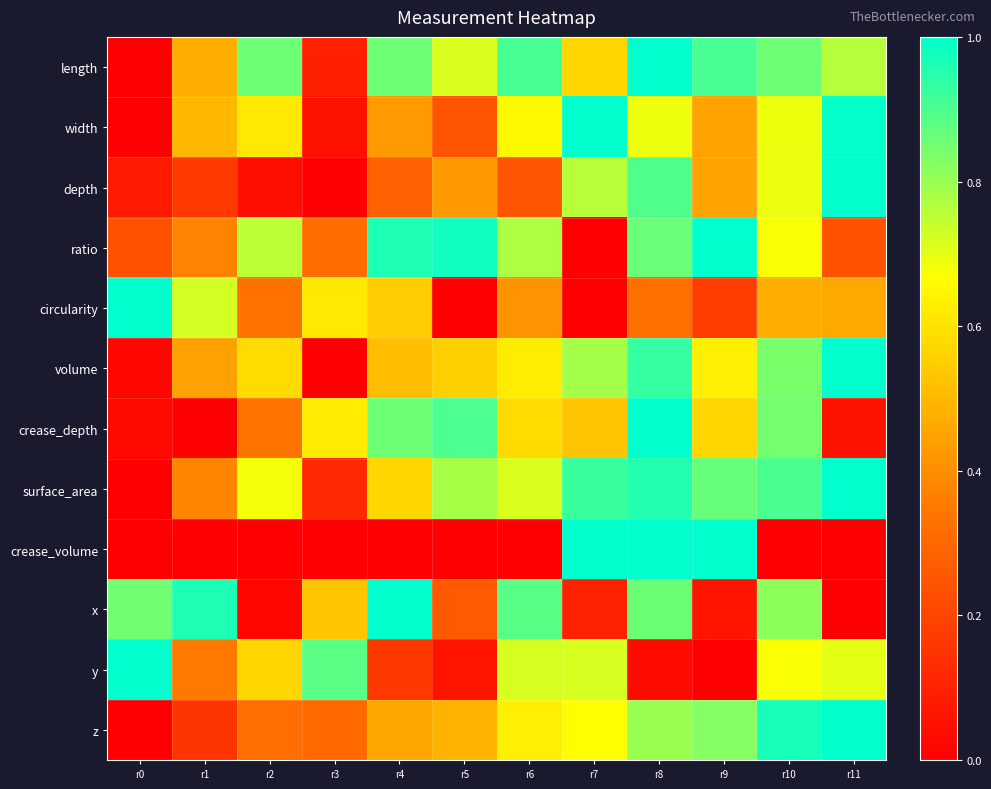

Reading right to left, list all the values displayed in this chart.

length: r11=0.8	r10=0.9	r9=0.9	r8=1.0	r7=0.6	r6=0.9	r5=0.7	r4=0.9	r3=0.1	r2=0.9	r1=0.5	r0=0.0
width: r11=1.0	r10=0.7	r9=0.5	r8=0.7	r7=1.0	r6=0.7	r5=0.2	r4=0.4	r3=0.1	r2=0.6	r1=0.5	r0=0.0
depth: r11=1.0	r10=0.7	r9=0.4	r8=0.9	r7=0.8	r6=0.2	r5=0.4	r4=0.3	r3=0.0	r2=0.0	r1=0.2	r0=0.1
ratio: r11=0.2	r10=0.7	r9=1.0	r8=0.9	r7=0.0	r6=0.8	r5=1.0	r4=1.0	r3=0.3	r2=0.8	r1=0.4	r0=0.2
circularity: r11=0.5	r10=0.5	r9=0.2	r8=0.3	r7=0.0	r6=0.4	r5=0.0	r4=0.5	r3=0.6	r2=0.3	r1=0.7	r0=1.0
volume: r11=1.0	r10=0.8	r9=0.6	r8=0.9	r7=0.8	r6=0.6	r5=0.6	r4=0.5	r3=0.0	r2=0.6	r1=0.4	r0=0.0
crease_depth: r11=0.1	r10=0.8	r9=0.6	r8=1.0	r7=0.5	r6=0.6	r5=0.9	r4=0.9	r3=0.6	r2=0.3	r1=0.0	r0=0.0
surface_area: r11=1.0	r10=0.9	r9=0.9	r8=1.0	r7=0.9	r6=0.7	r5=0.8	r4=0.6	r3=0.1	r2=0.7	r1=0.4	r0=0.0
crease_volume: r11=0.0	r10=0.0	r9=1.0	r8=1.0	r7=1.0	r6=0.0	r5=0.0	r4=0.0	r3=0.0	r2=0.0	r1=0.0	r0=0.0
x: r11=0.0	r10=0.8	r9=0.1	r8=0.9	r7=0.1	r6=0.9	r5=0.3	r4=1.0	r3=0.5	r2=0.0	r1=1.0	r0=0.9
y: r11=0.7	r10=0.7	r9=0.0	r8=0.0	r7=0.7	r6=0.7	r5=0.1	r4=0.2	r3=0.9	r2=0.6	r1=0.3	r0=1.0
z: r11=1.0	r10=1.0	r9=0.8	r8=0.8	r7=0.7	r6=0.6	r5=0.5	r4=0.5	r3=0.3	r2=0.3	r1=0.2	r0=0.0